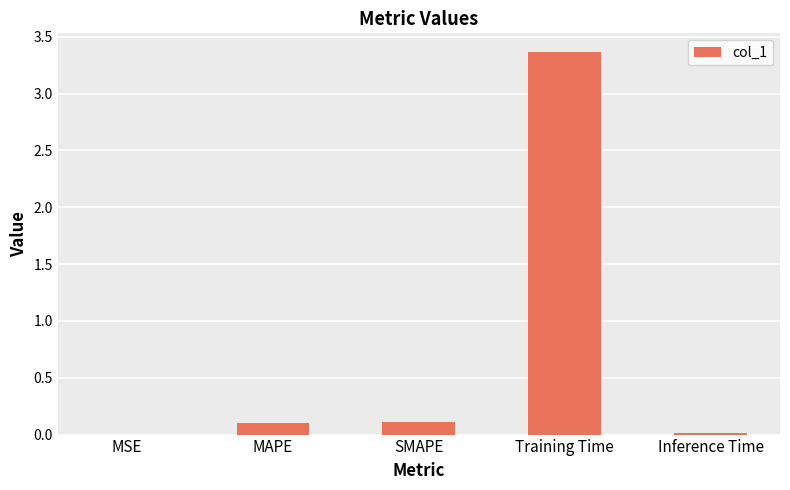

What is the sum of all values?

3.6